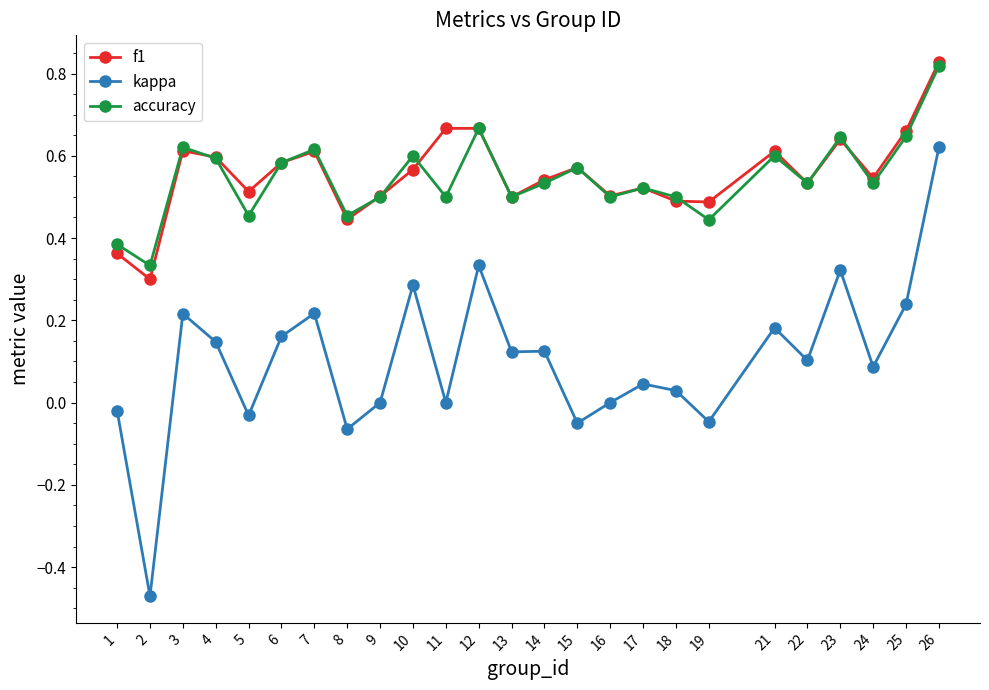

How many lines are shown in the chart?

3